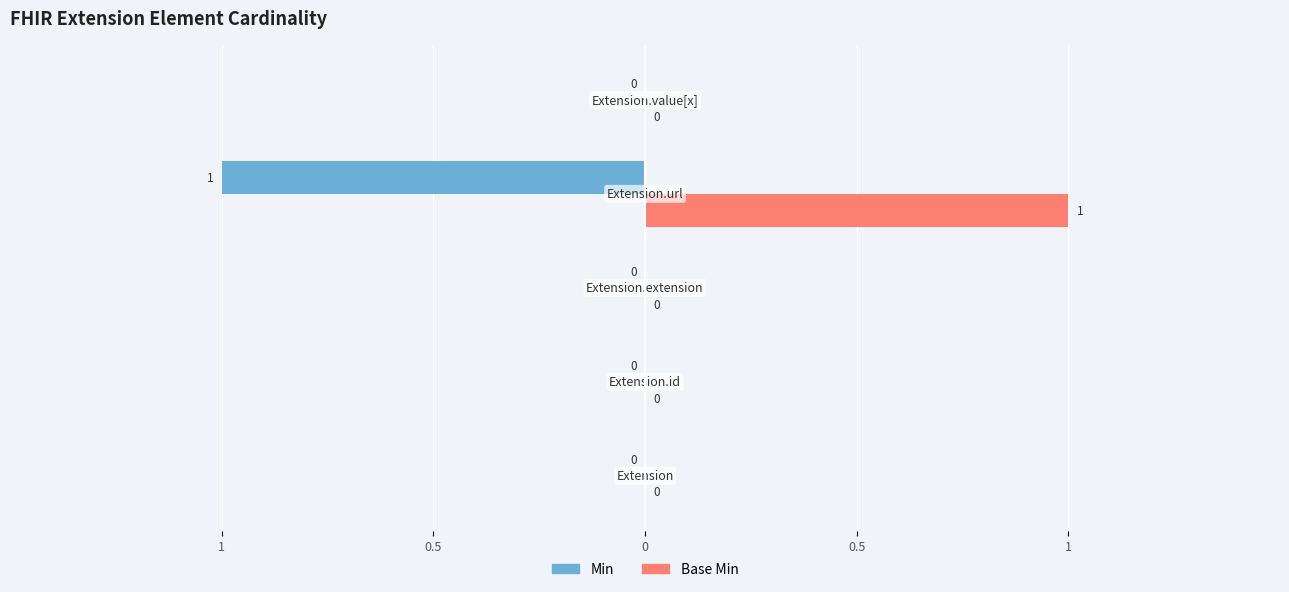

What are all the series names shown in the legend?

Min, Base Min